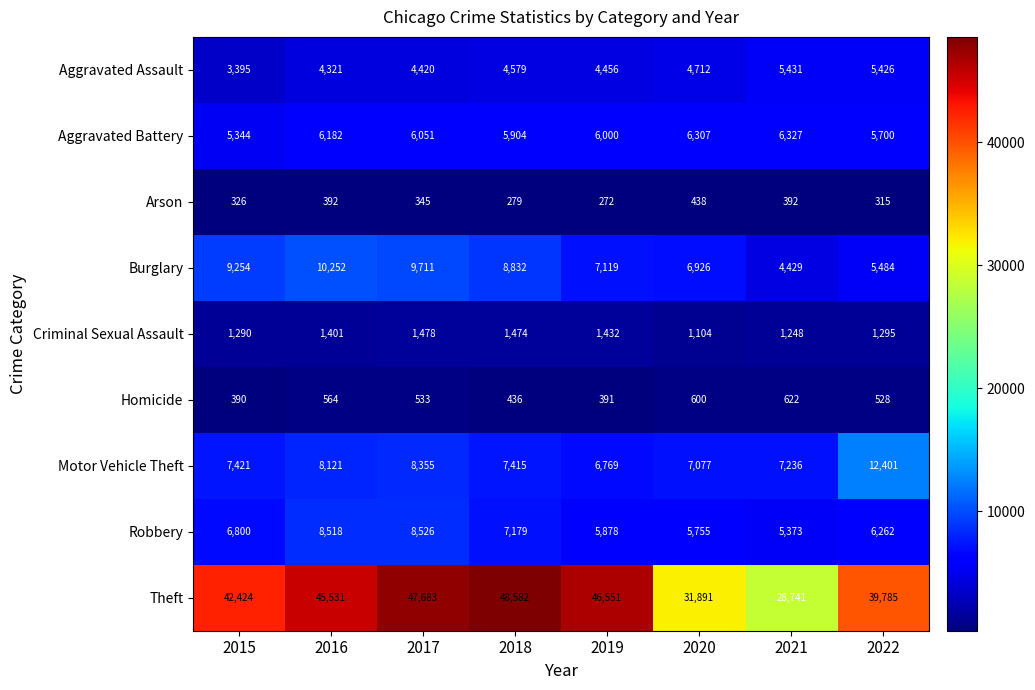

Where is Homicide nearest to the value 506?

2022